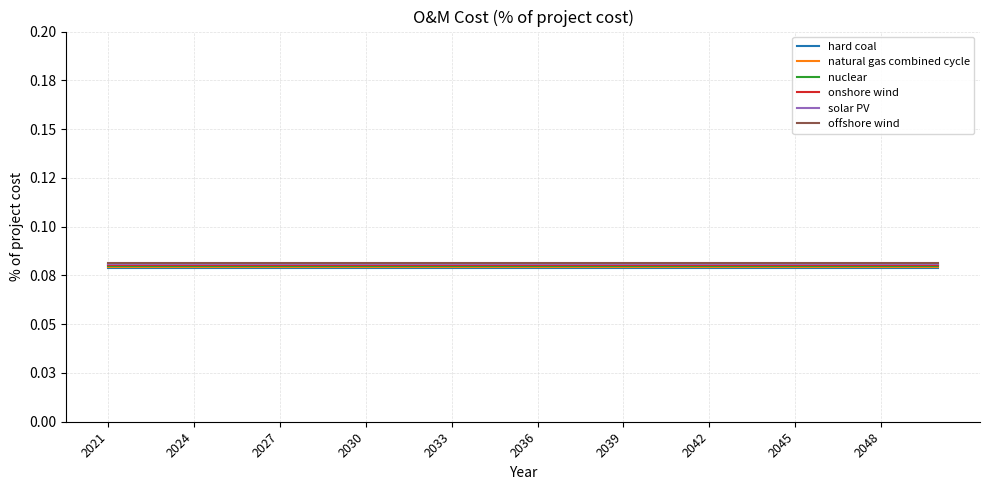

Is this an area chart (filled region under the line)?

No